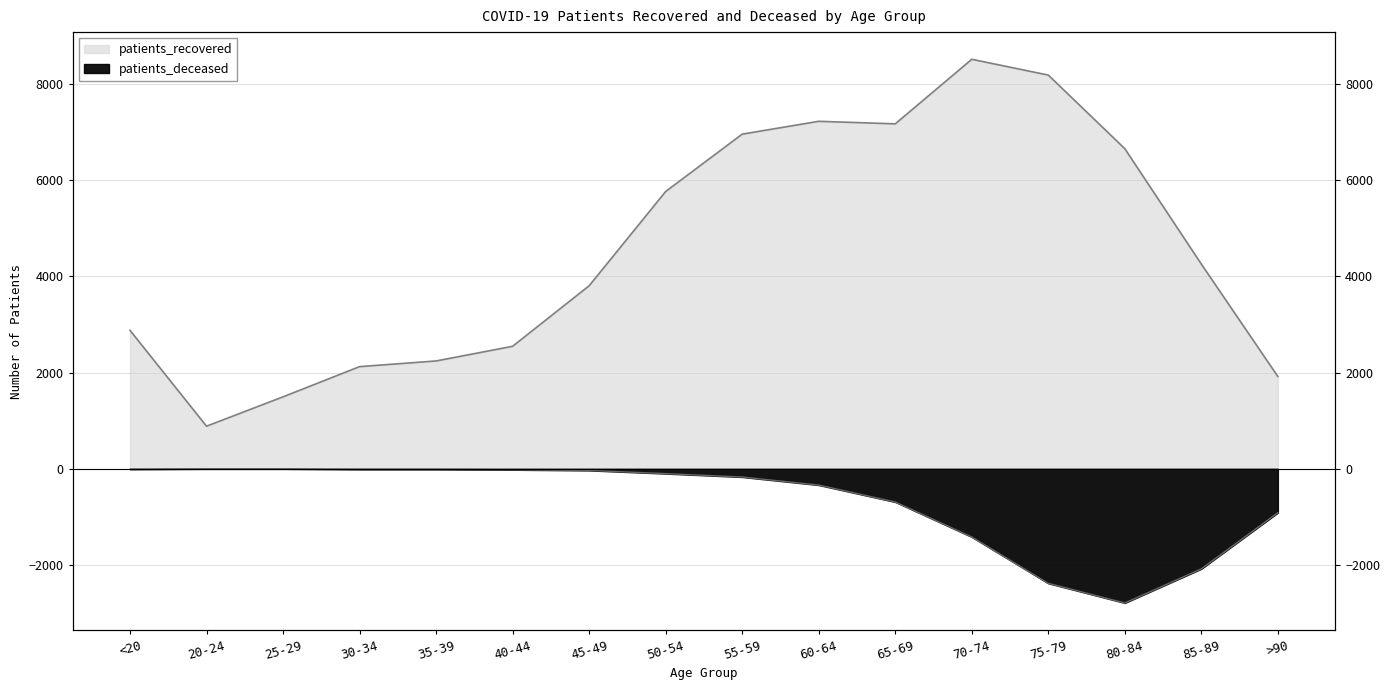

What position from the right is 50-54?

9